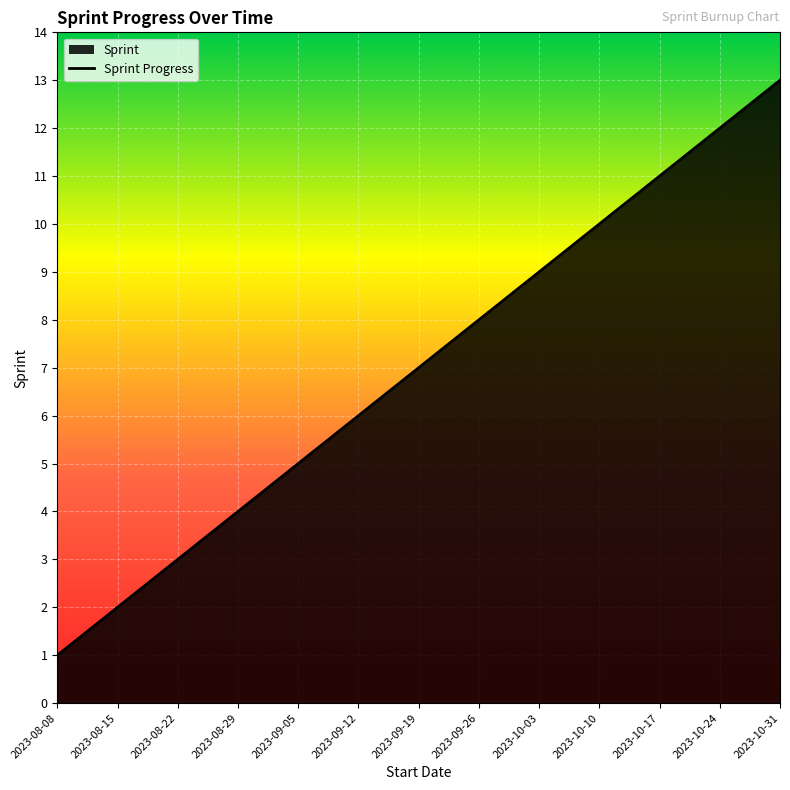

True or false: there are more than 2 points higher than both neighbors.

False